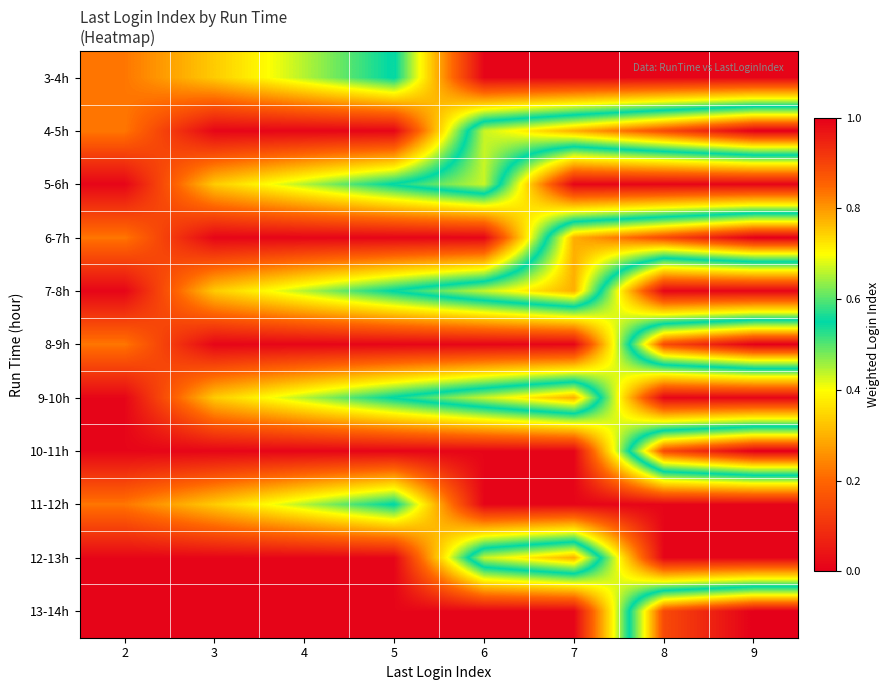

What is the spread (max minus min) of values at 9?

1.0